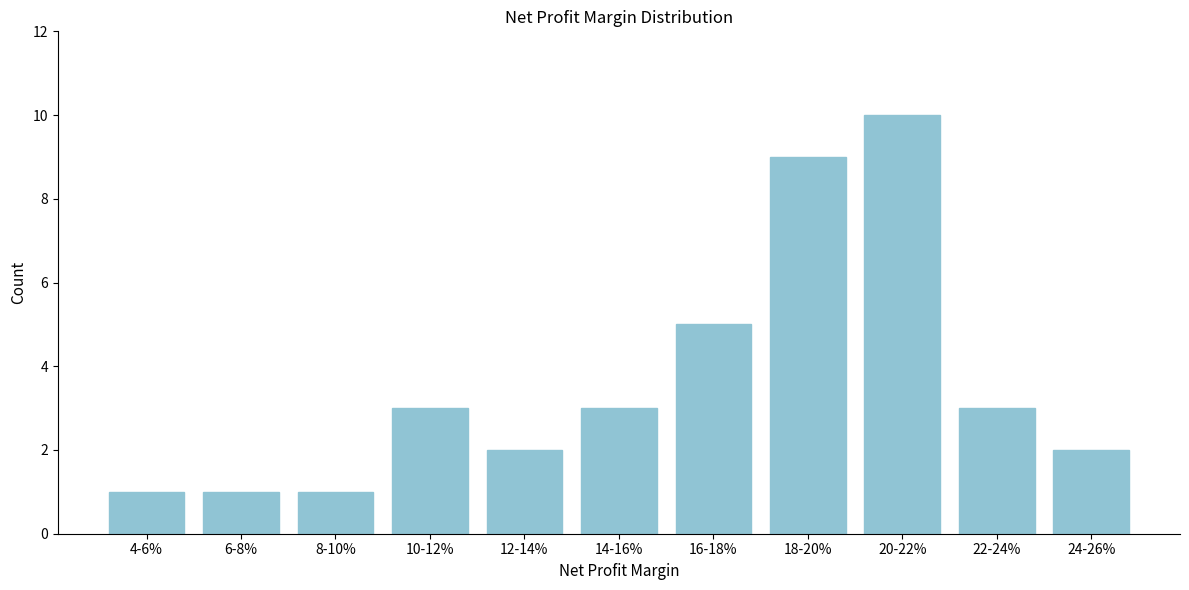

Reading left to right, transcribe all the data shown in this chart.

4-6%=1	6-8%=1	8-10%=1	10-12%=3	12-14%=2	14-16%=3	16-18%=5	18-20%=9	20-22%=10	22-24%=3	24-26%=2